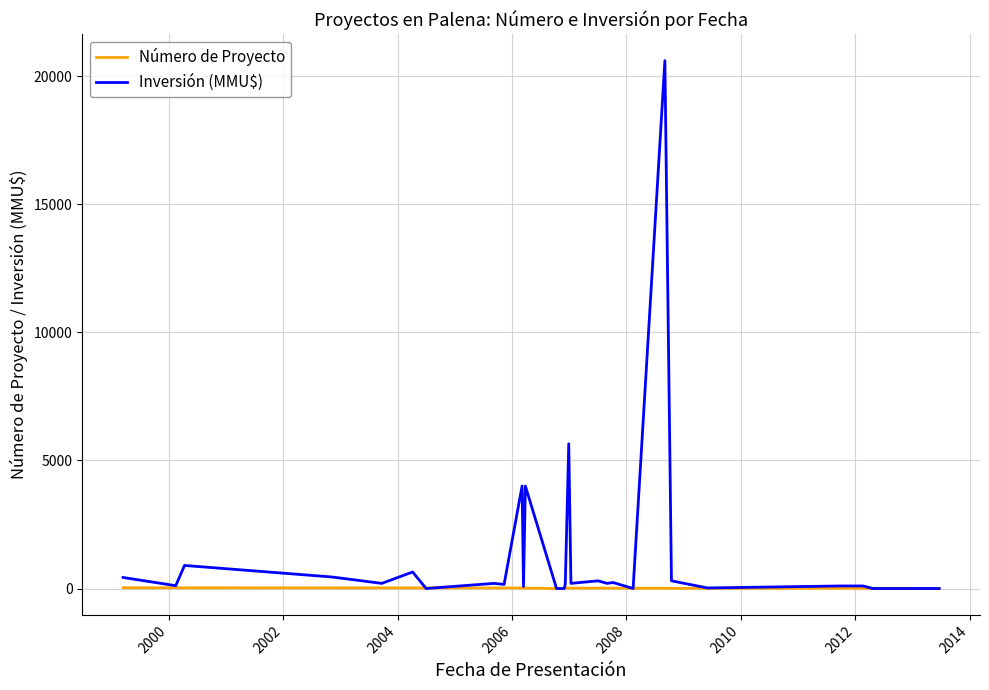

List the series in order of their overall mean, lowest first.

Número de Proyecto, Inversión (MMU$)